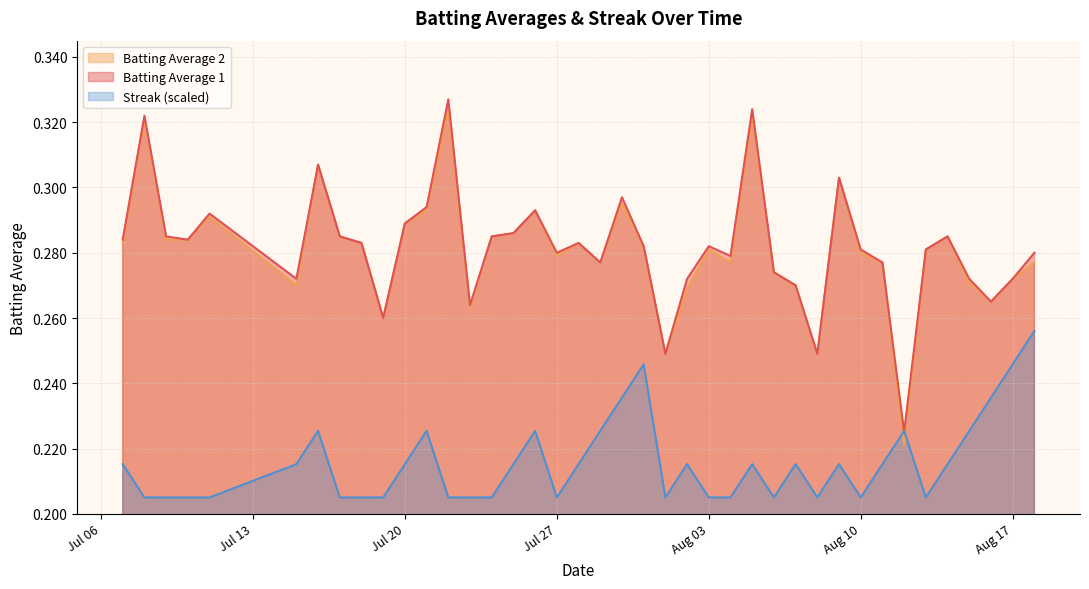

The Batting Average 1 series shows 0.2 at Jul 27. True or false?

False